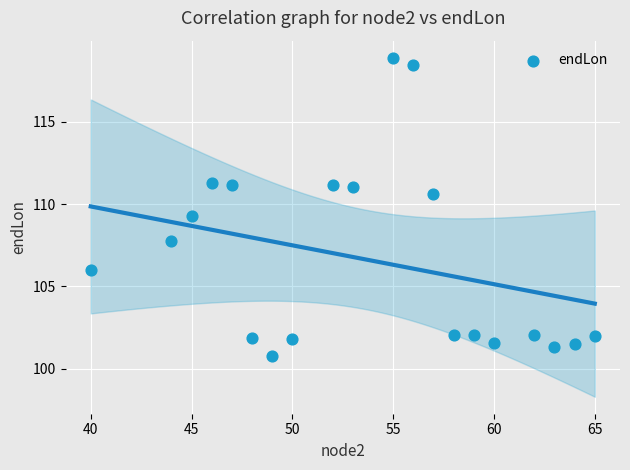

What is the range of Y values (max minus min)?

18.1